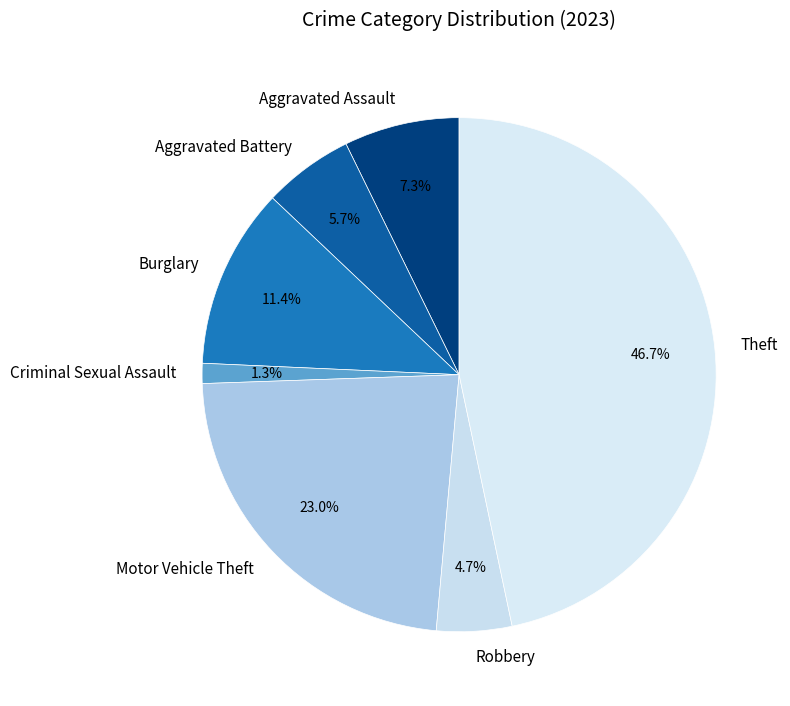

To the nearest percent, what is the difference between the Aggravated Battery and Motor Vehicle Theft slice percentages?

17%